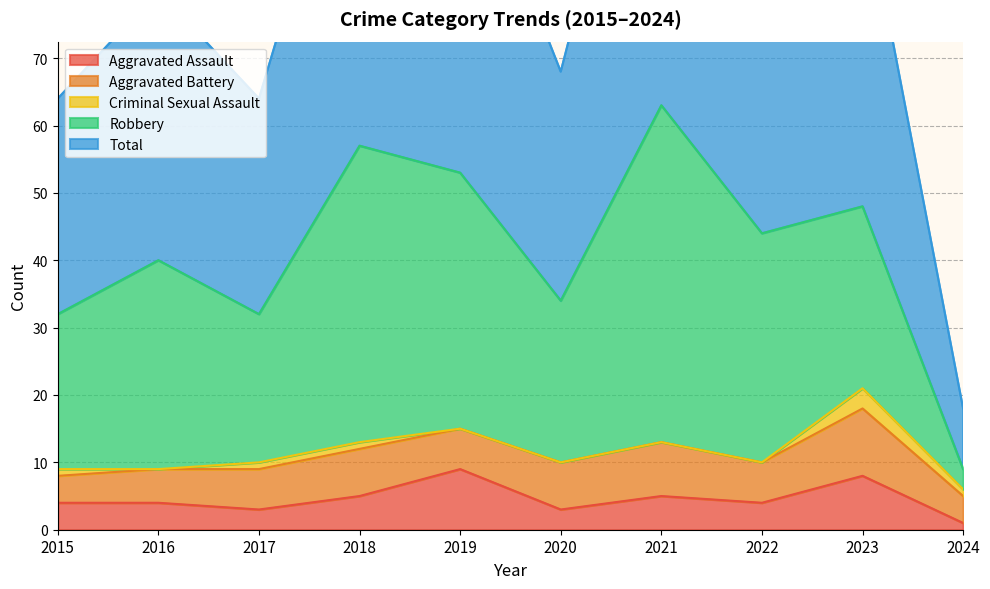

How many Aggravated Battery values are between 5 and 7?

6